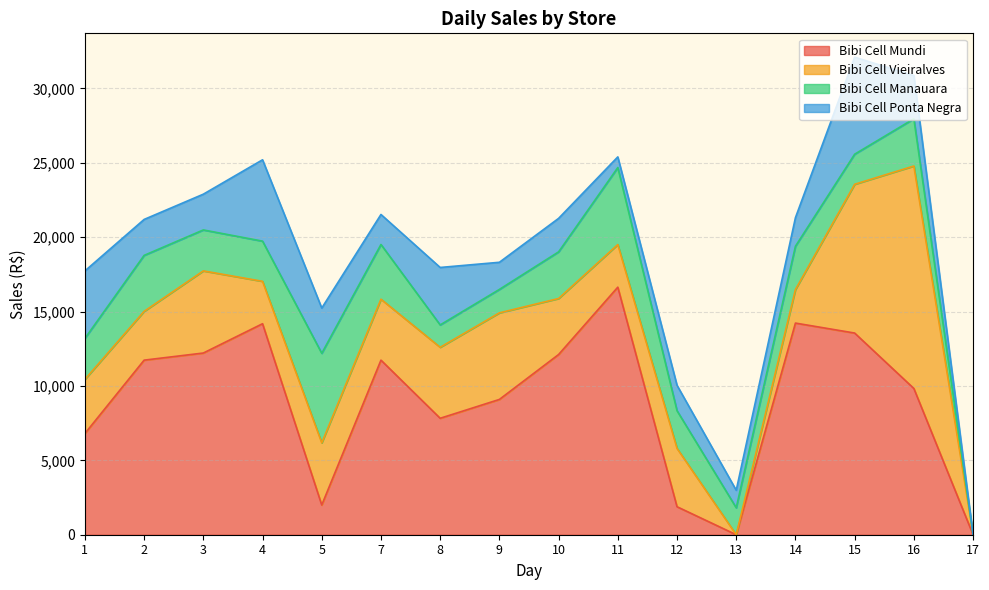

Read the Bibi Cell Manauara value at 13.

1811.0